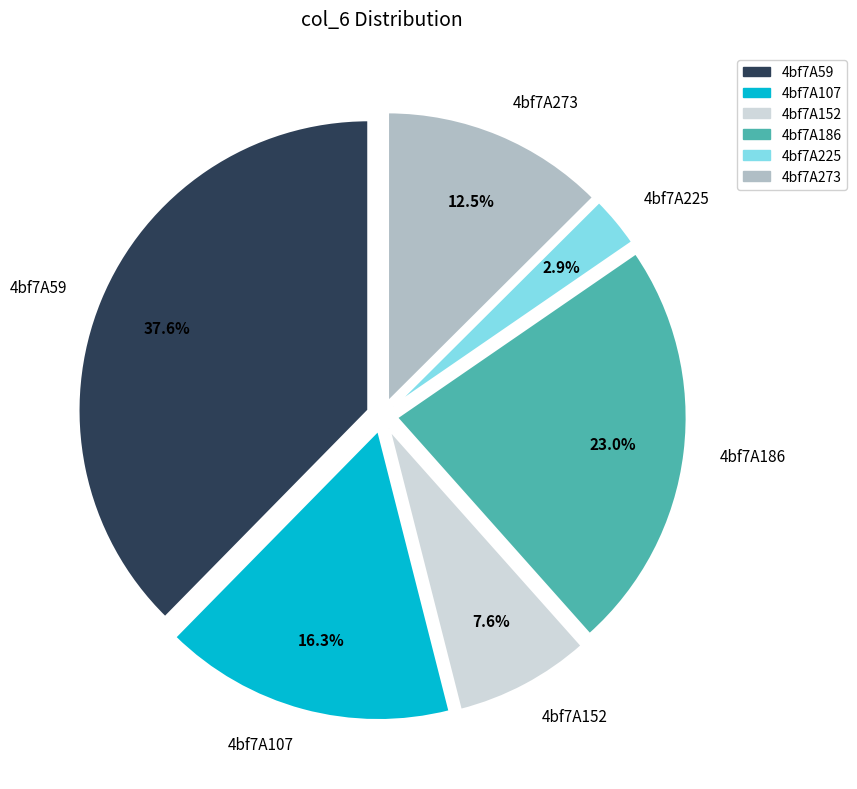

Is there any slice that represents more than half of the pie?

No